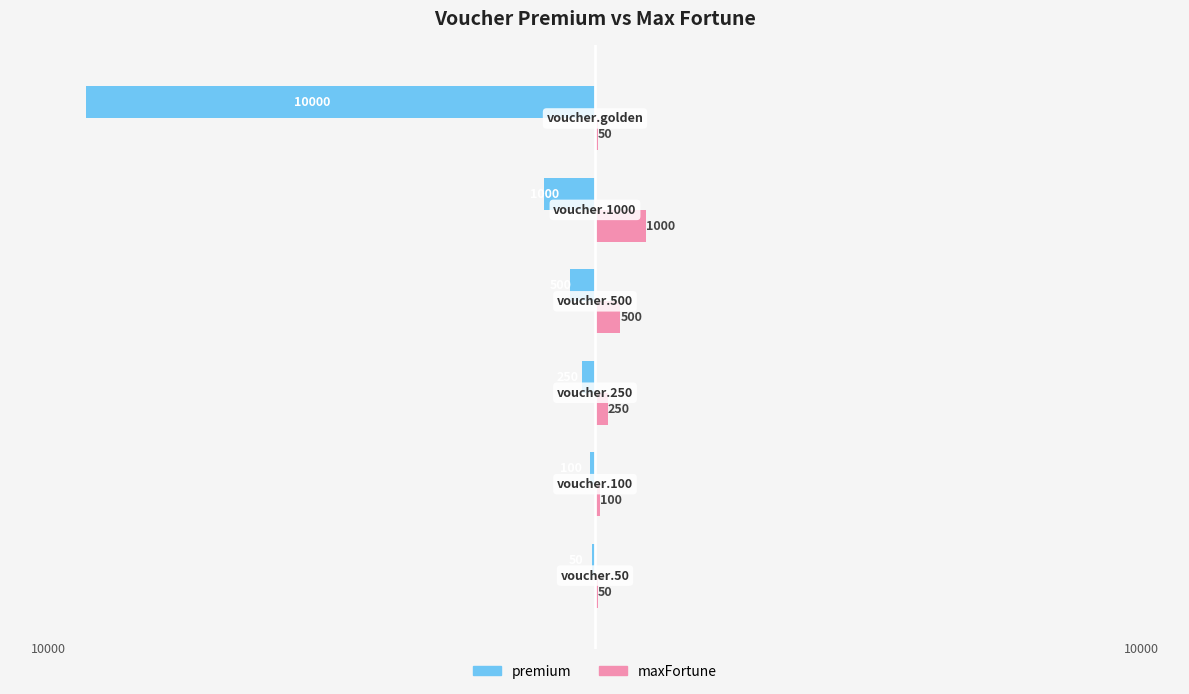

Which series has the largest total across all categories?

maxFortune